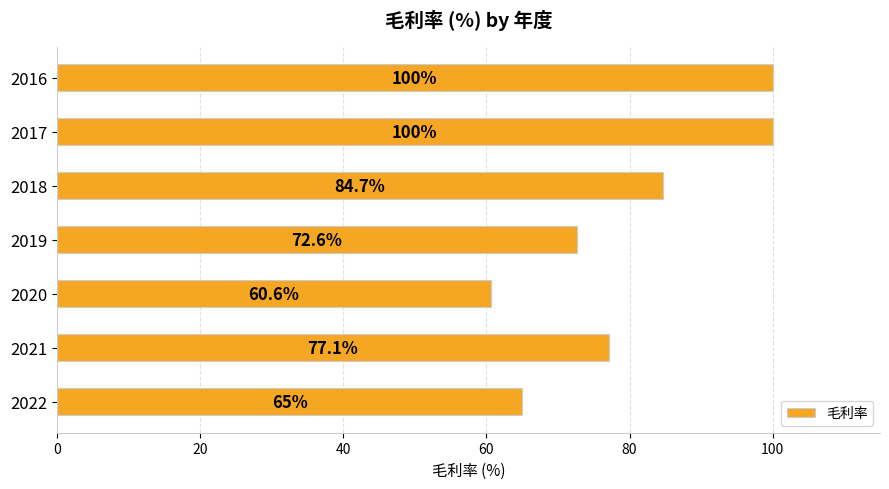

What is the maximum value shown in the chart?

100.0